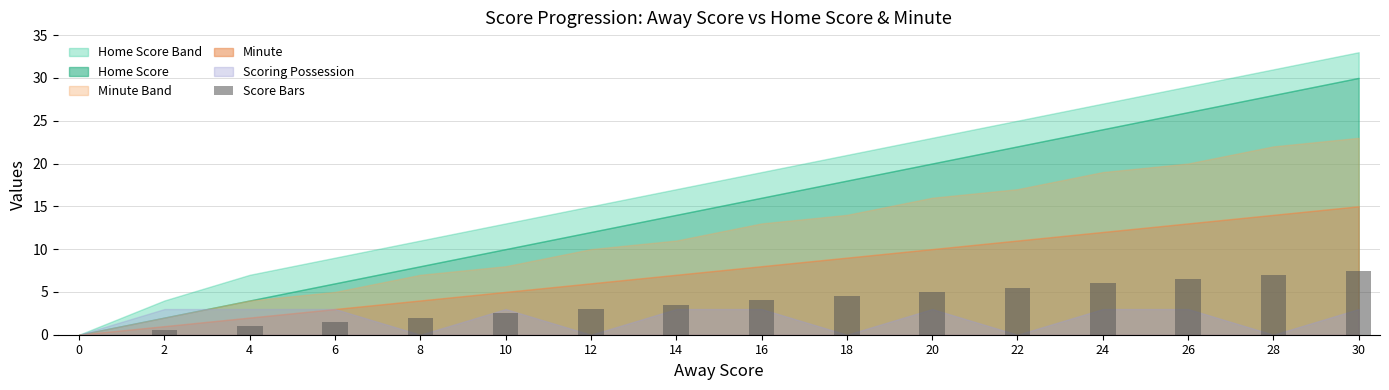

What is the change in value from 12 to 20?

+2.0